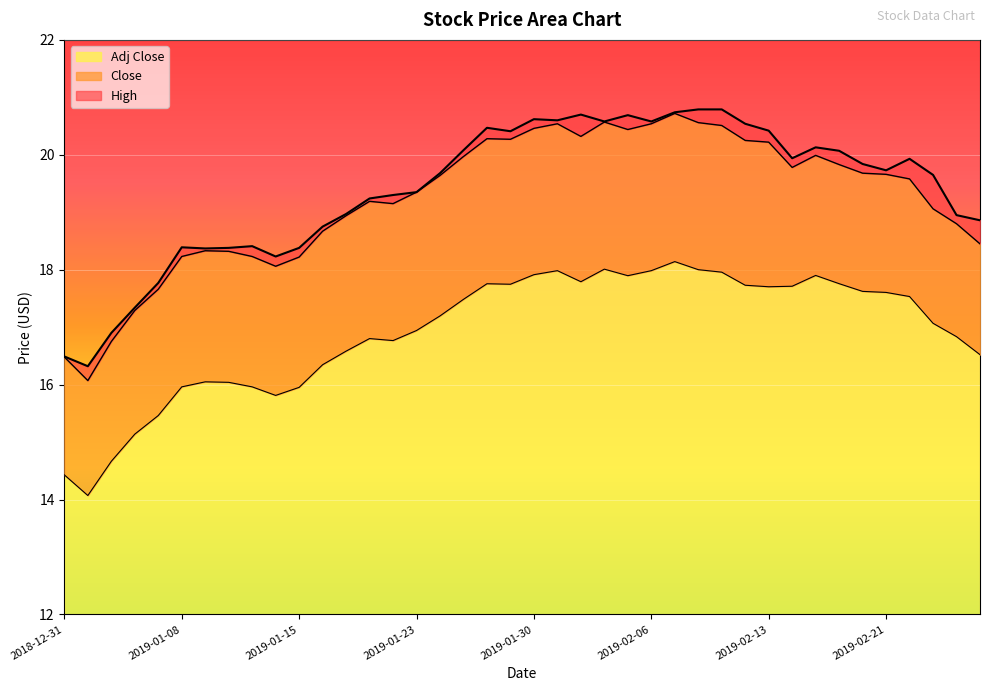

Which series changed the most between 2019-01-16 and 2019-01-28?

High